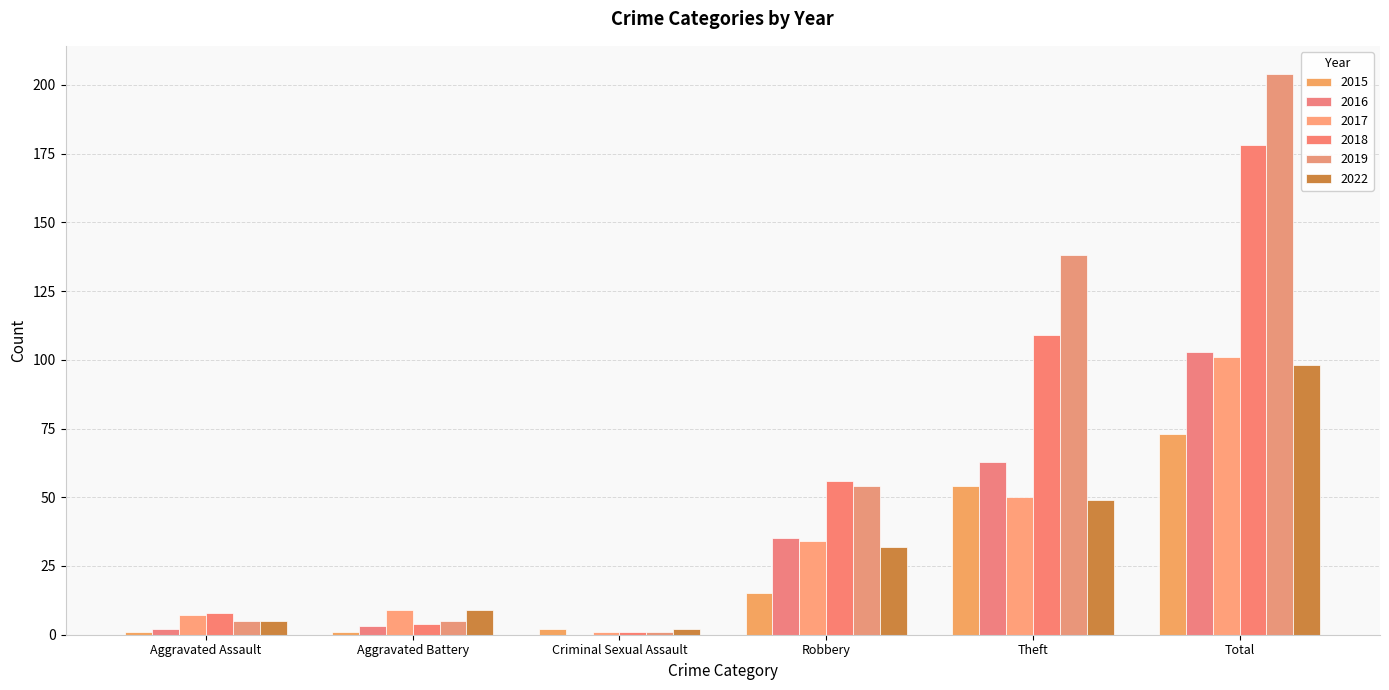

What is the sum of the 2019 values at Aggravated Battery and Criminal Sexual Assault?

6